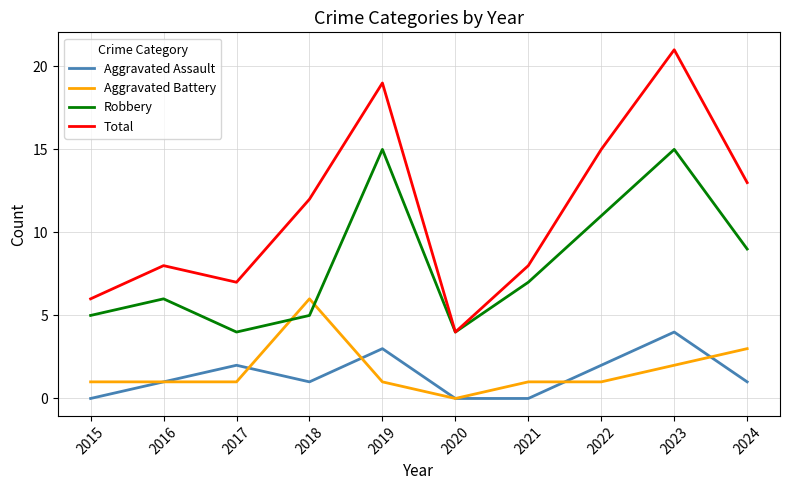

What are all the series names shown in the legend?

Aggravated Assault, Aggravated Battery, Robbery, Total